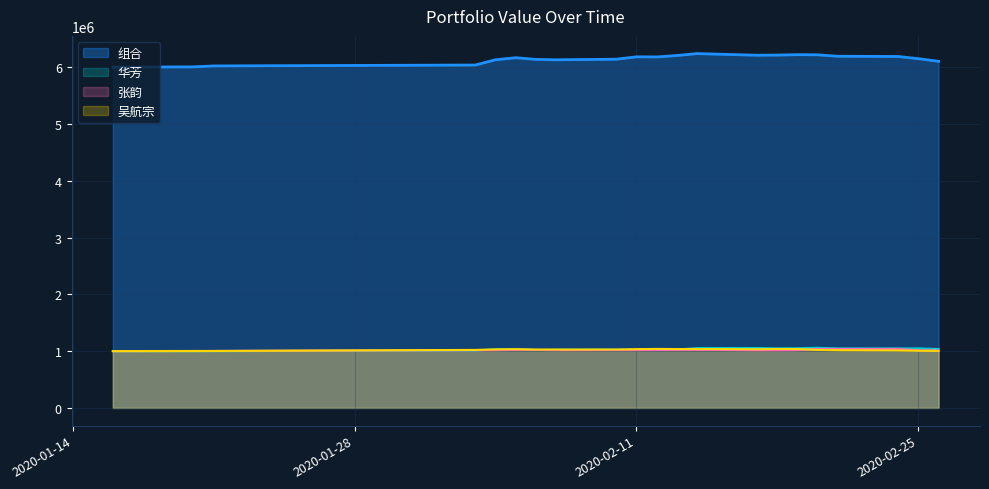

What position from the left is 2020-02-17?

15